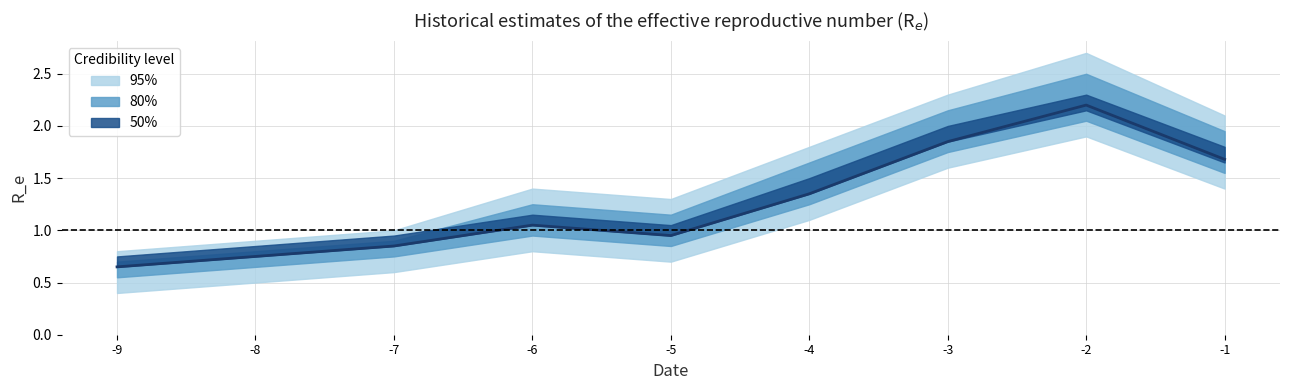

At how many categories does at least one series exceed 1?

5